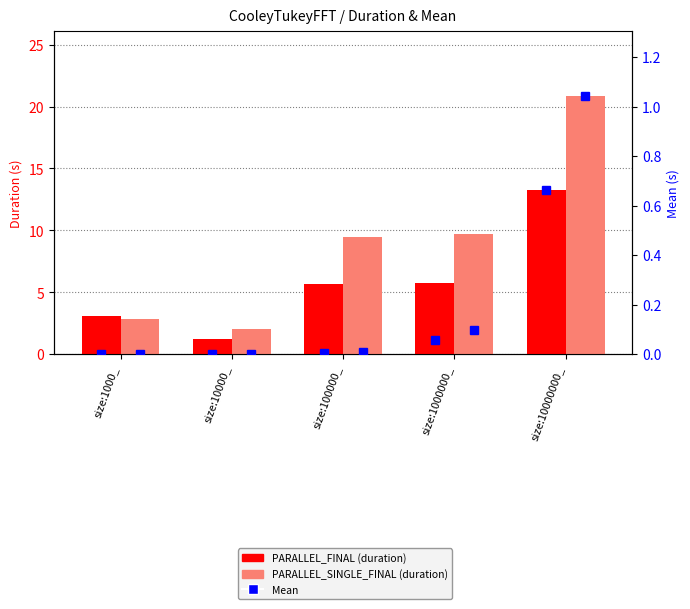

Which series has the largest total across all categories?

PARALLEL_SINGLE_FINAL